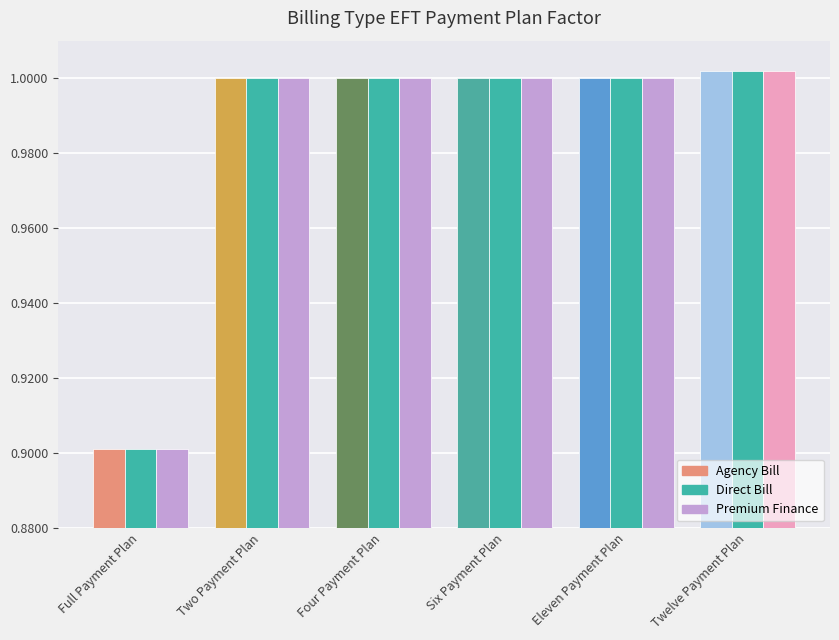

Does the chart contain any negative values?

No